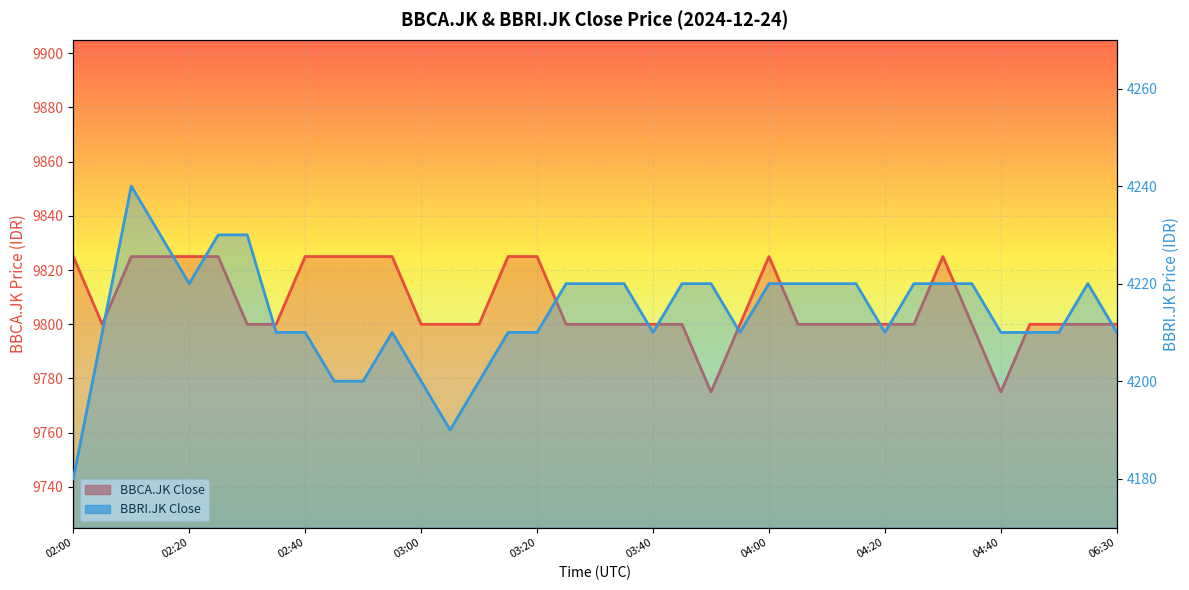

What is the sum of the BBRI.JK Close values at 04:00 and 02:40?

8430